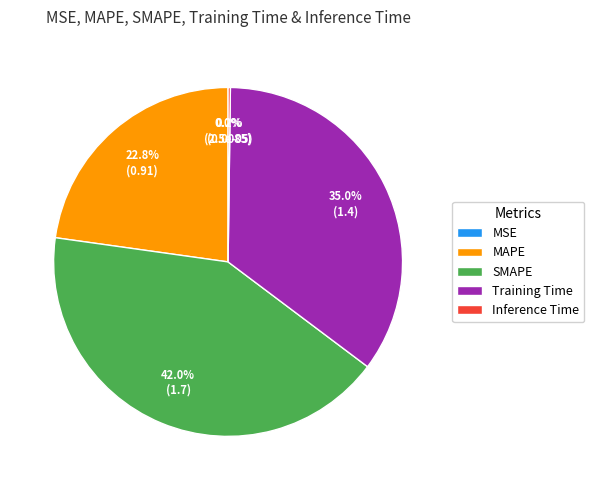

Is there a majority slice in this chart?

No